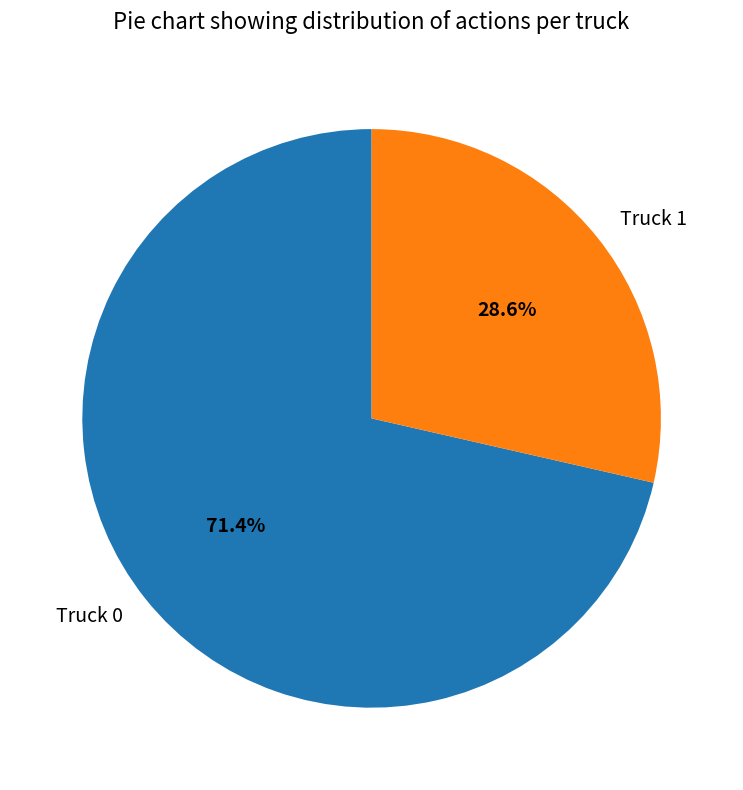

To the nearest percent, what is the combined percentage of Truck 0 and Truck 1?

100%